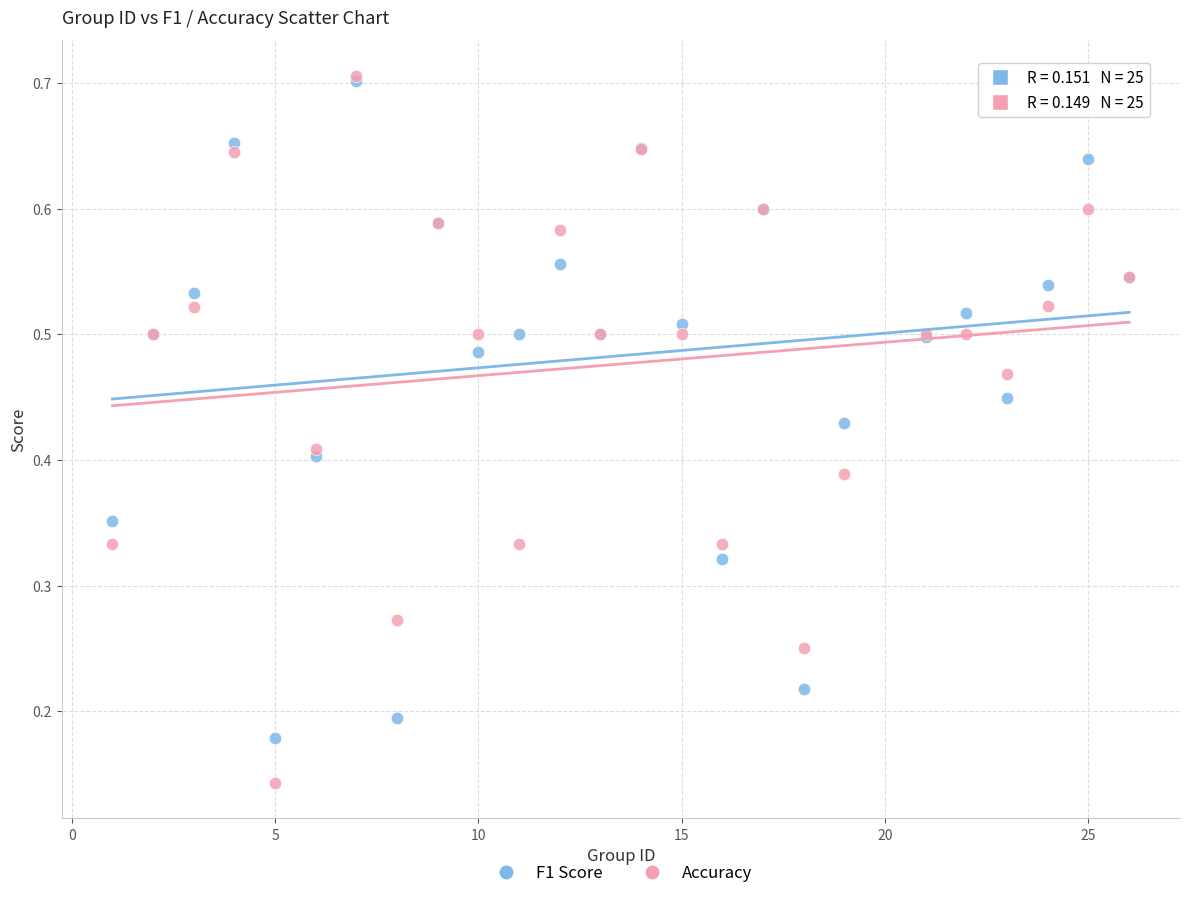

What are all the series names shown in the legend?

F1 Score, Accuracy